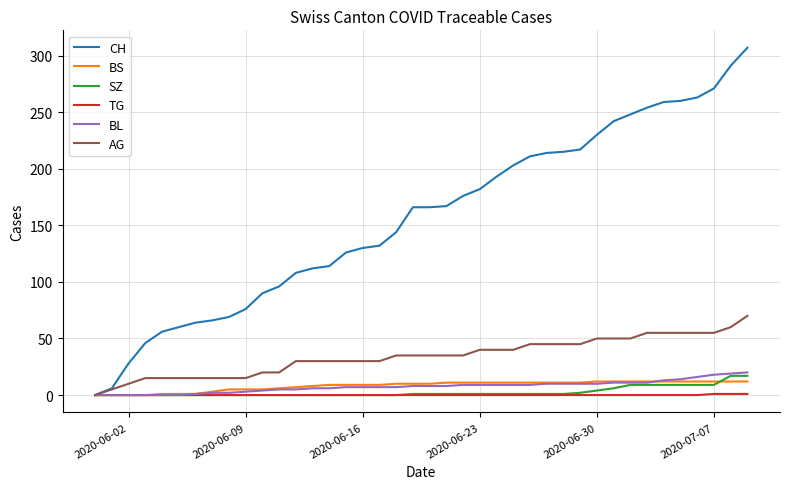

Which series has the largest total across all categories?

CH